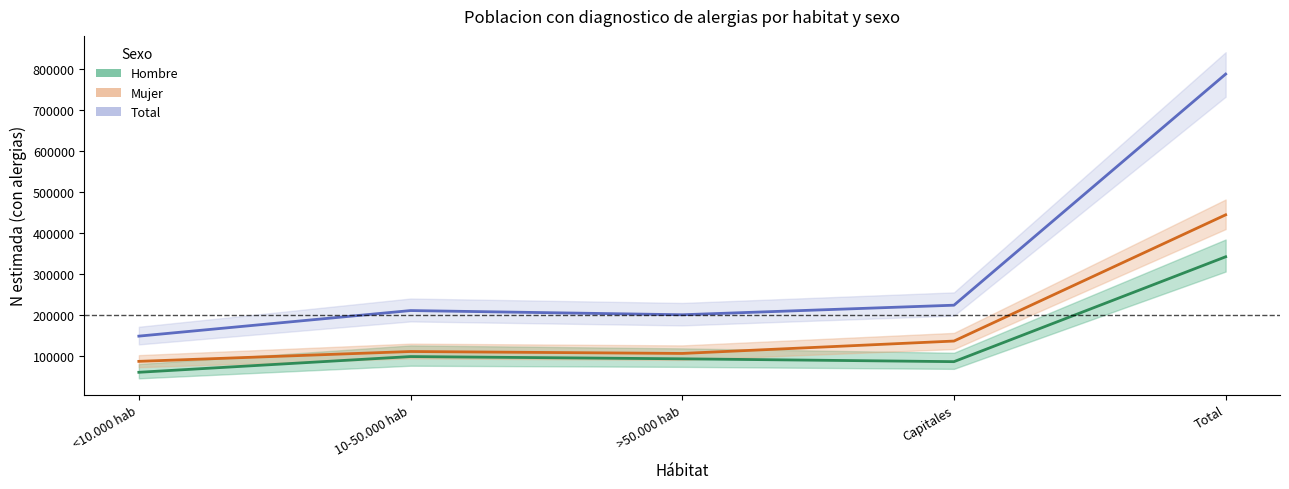

Read the Hombre value at Total.

342929